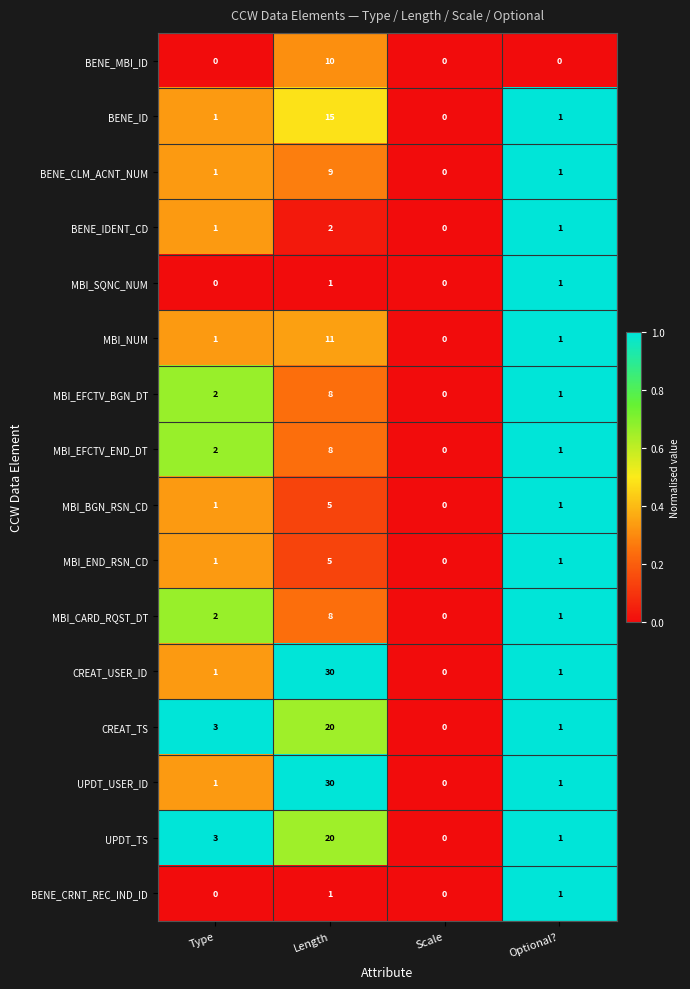

Count the BENE_IDENT_CD values in the range 1 to 2.

3